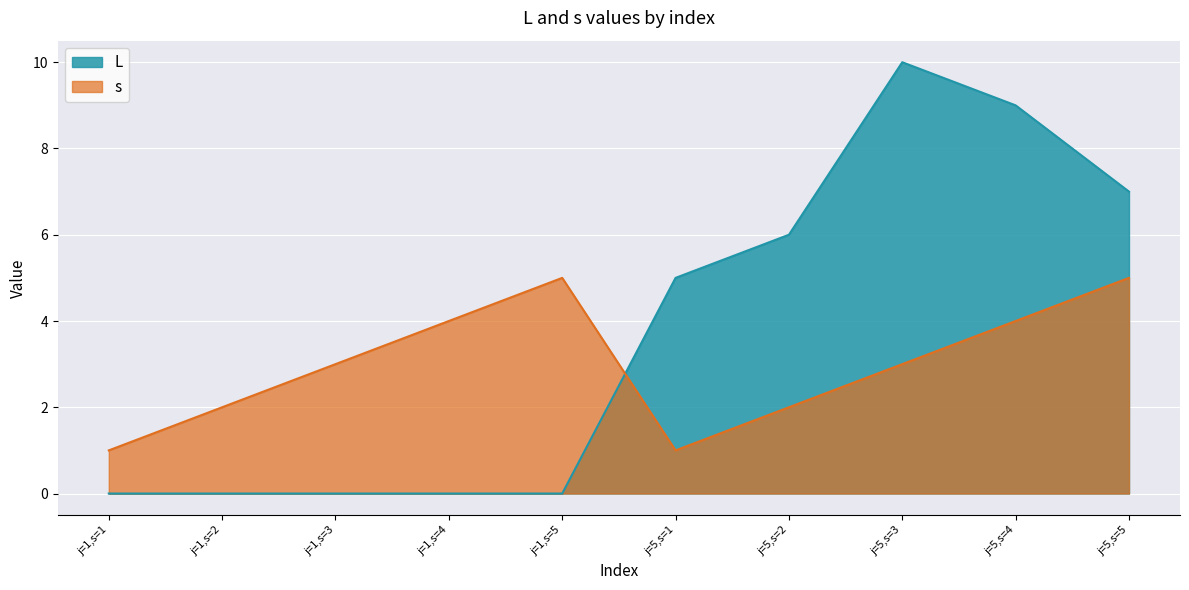

The value of L at j=1,s=2 is 6. True or false?

False